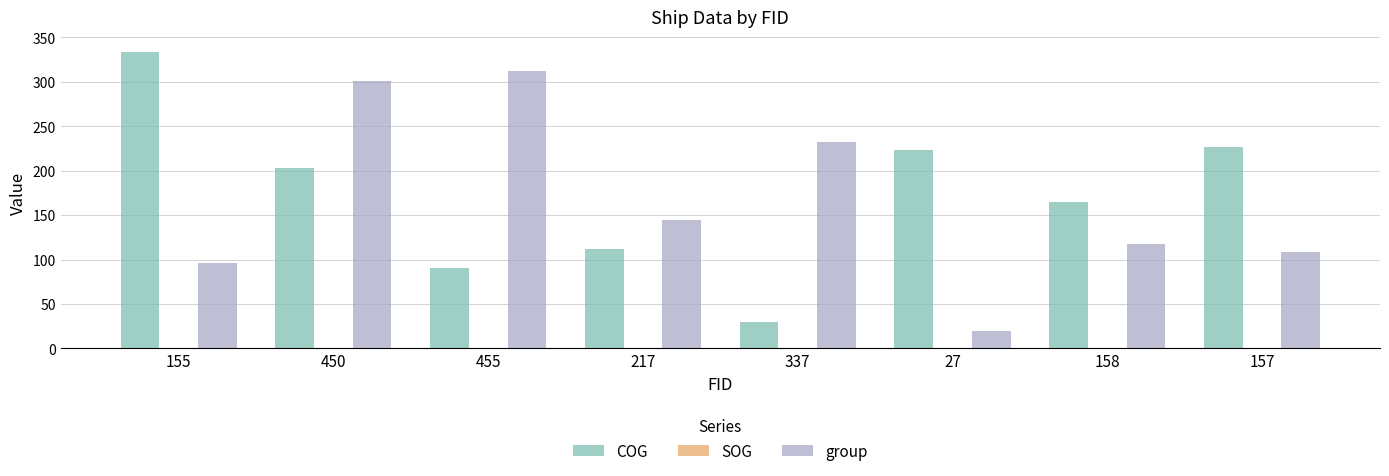

How many groups of bars are there?

8